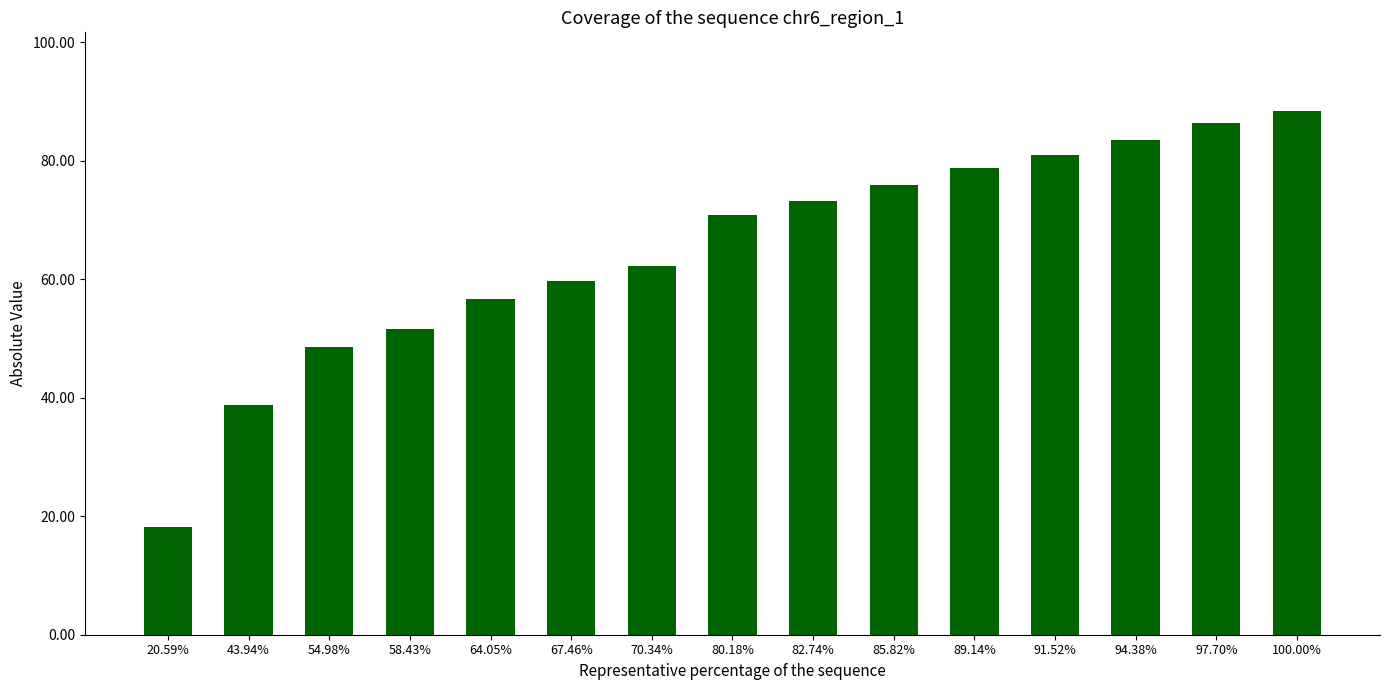

Reading left to right, extract all data points from this chart.

18.2	38.8	48.6	51.6	56.6	59.6	62.2	70.9	73.1	75.9	78.8	80.9	83.4	86.4	88.4